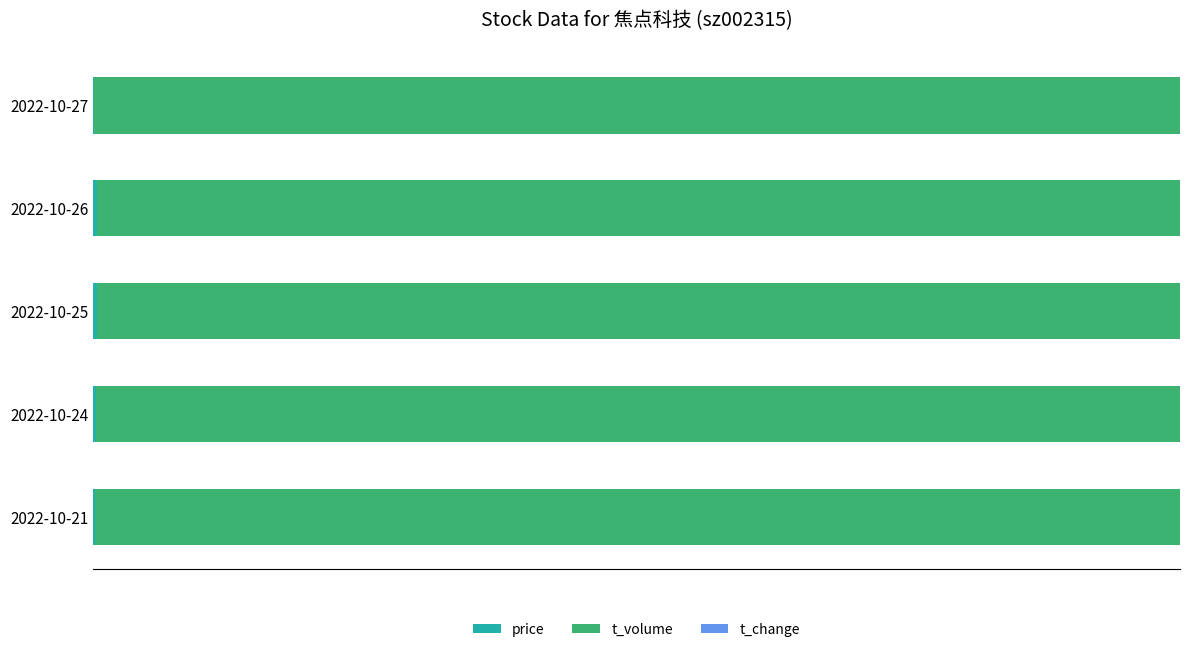

Count the number of data series in this chart.

3